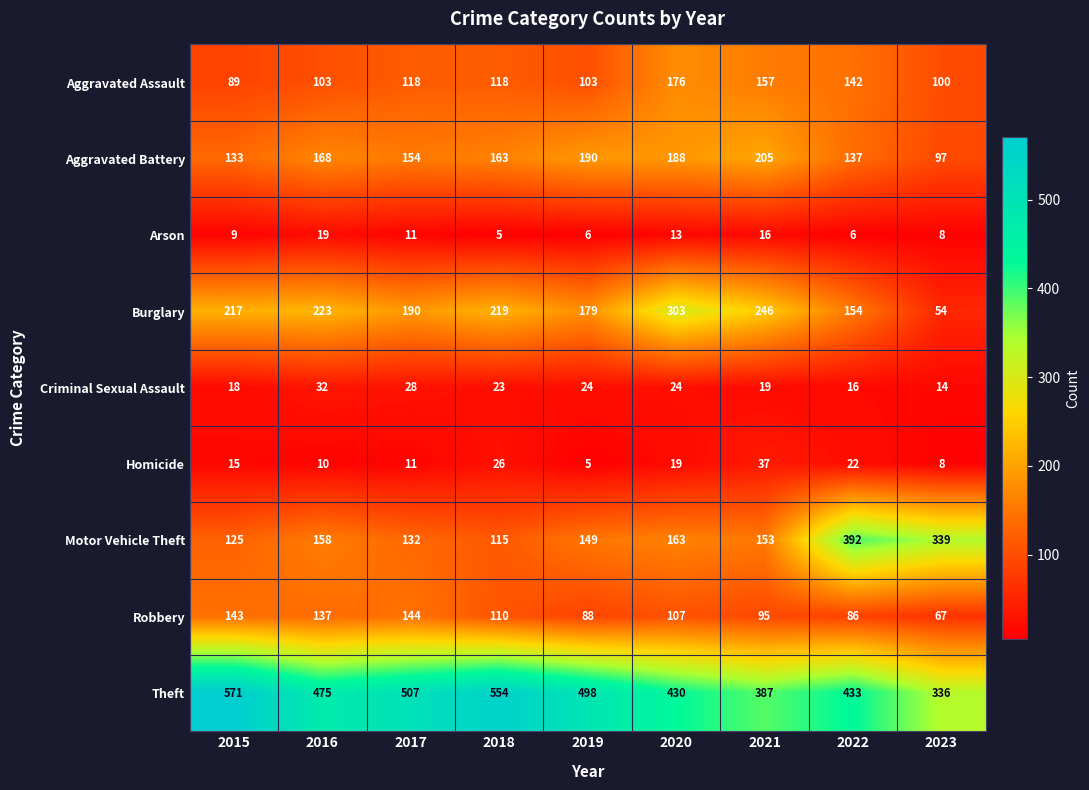

At which category is the sum across all series the highest?

2020